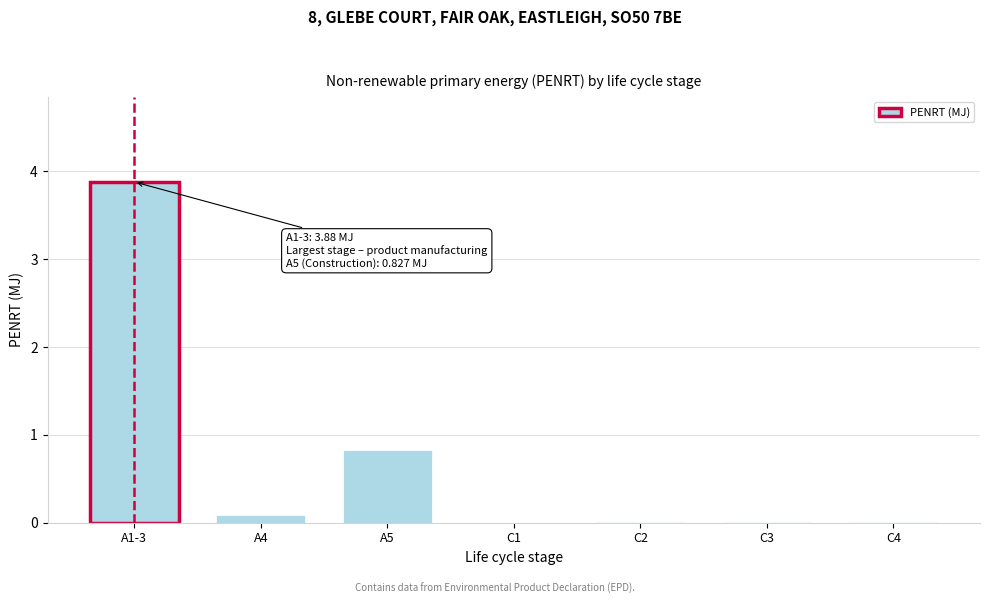

What value does the data have at A5?

0.8